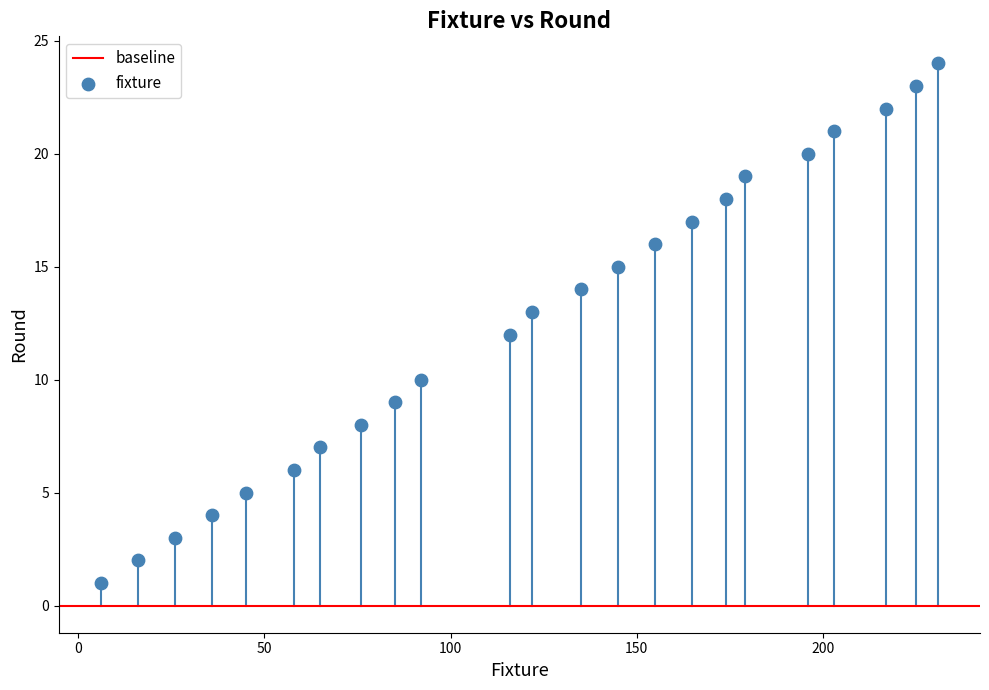

What is the range of Y values (max minus min)?

23